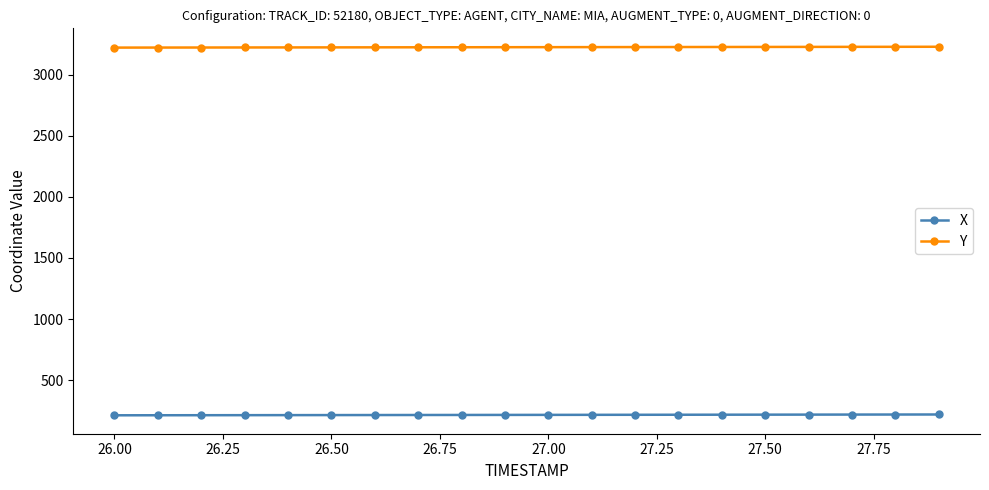

At how many categories does at least one series exceed 1606?

20